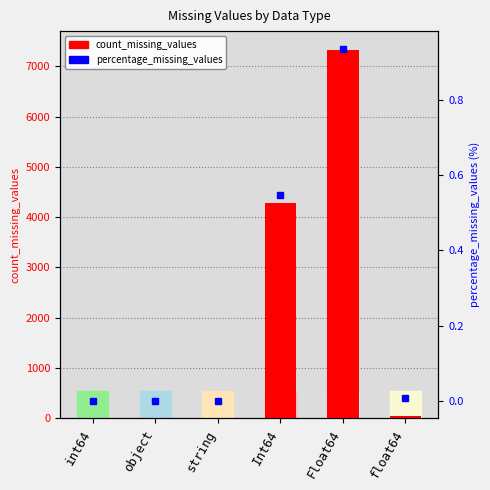

How many bars are there in total?

6